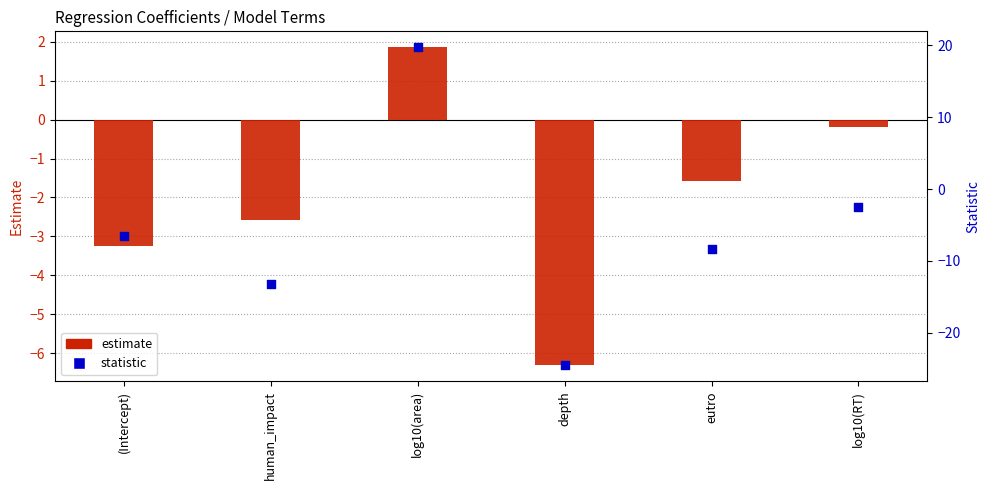

Which series has the widest spread of Y values?

statistic